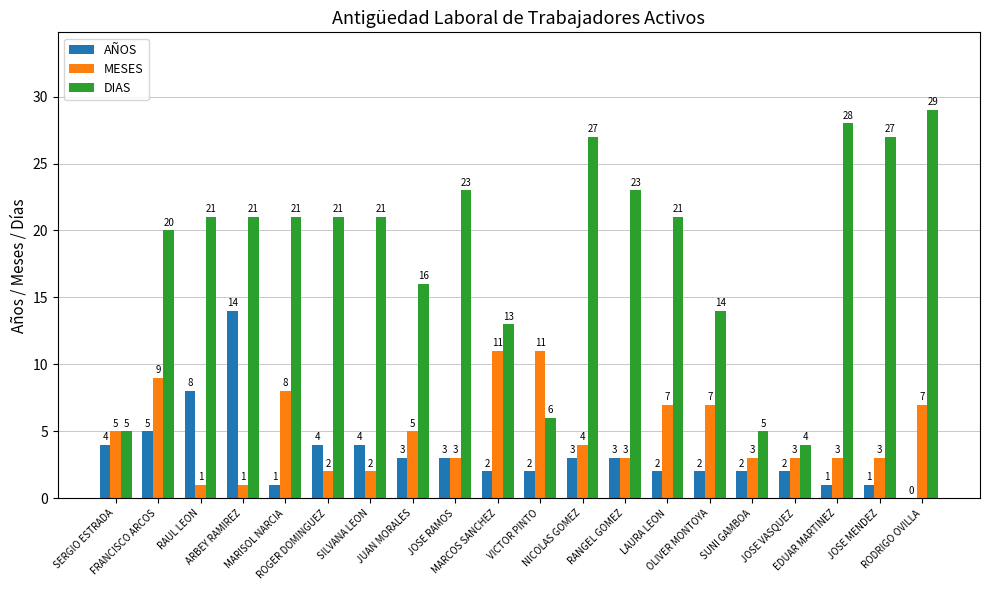

What is the difference between the DIAS values at RODRIGO OVILLA and ARBEY RAMIREZ?

8